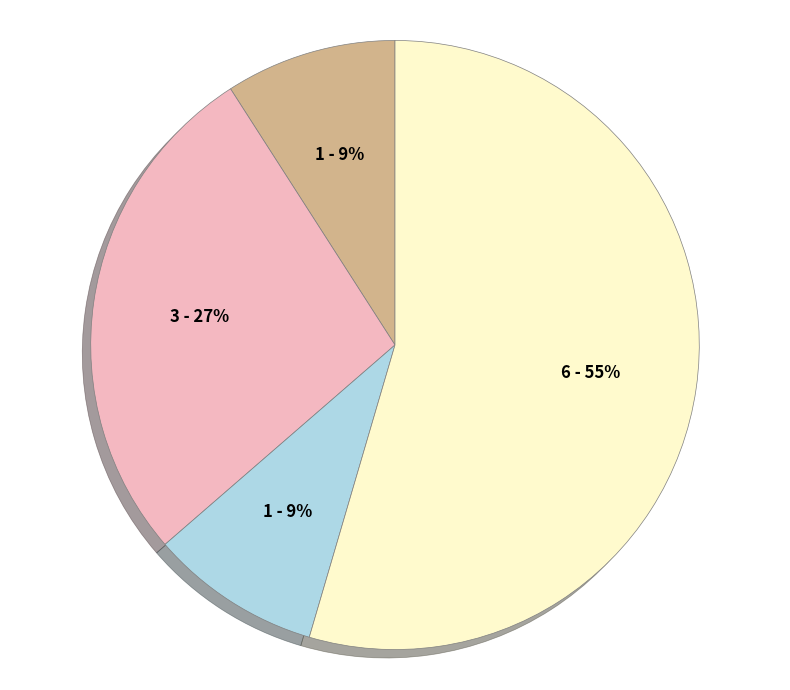

To the nearest percent, what is the average slice percentage?

25%